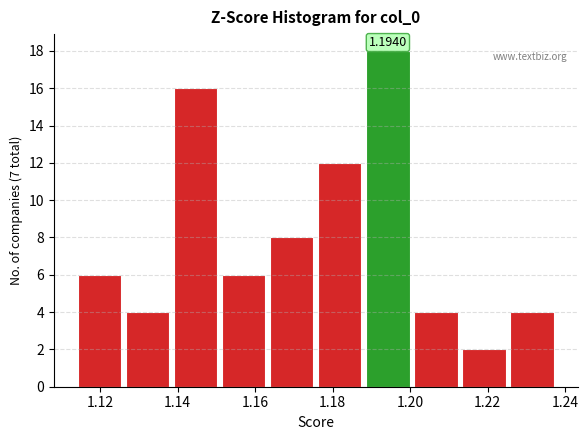

Which range on the x-axis has the tallest bar?

1.188 to 1.202